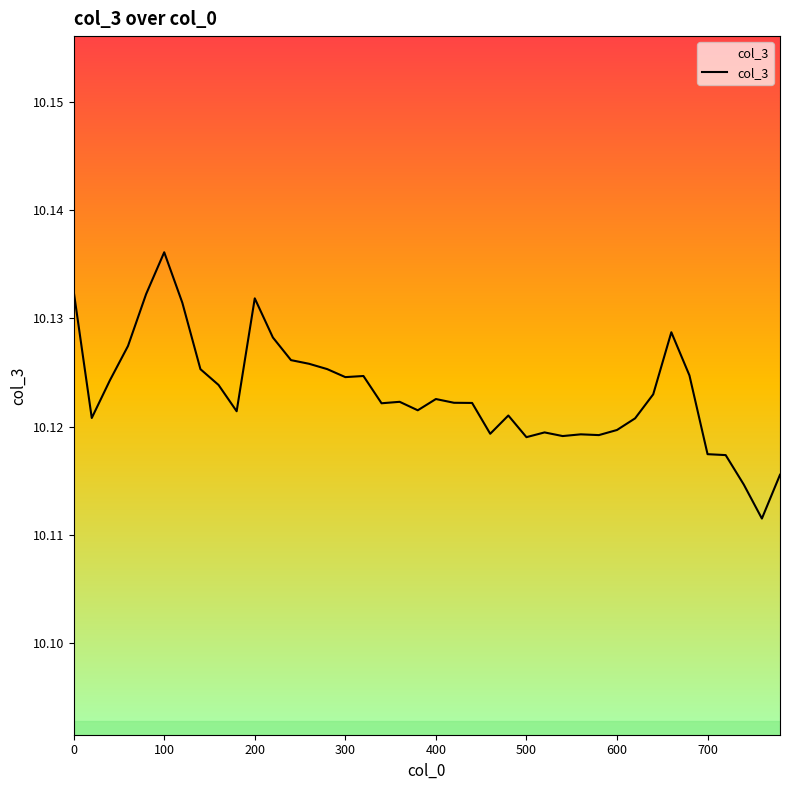

True or false: there are more than 0 points higher than both neighbors.

True